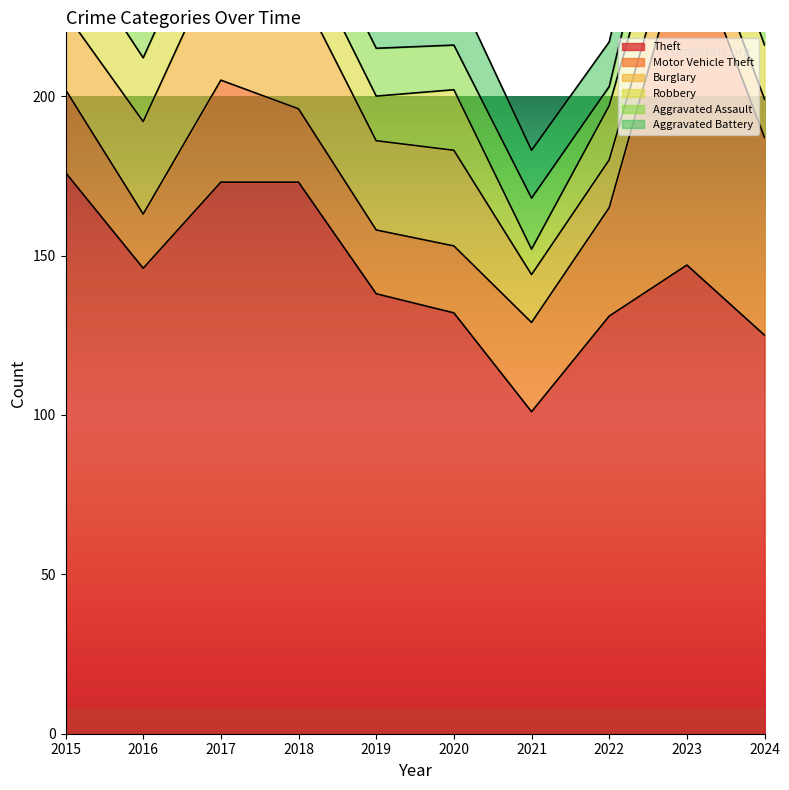

How many times do Robbery and Motor Vehicle Theft cross each other?

2